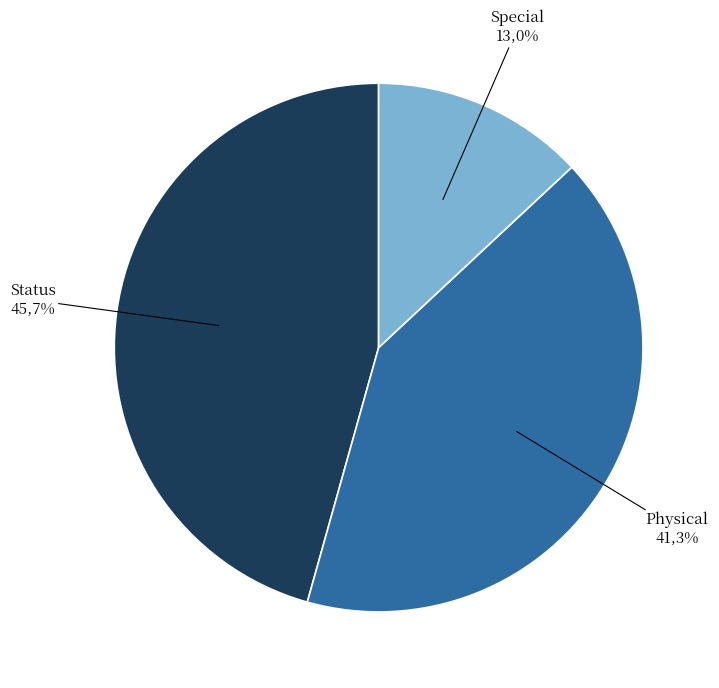

Does any single category account for the majority?

No